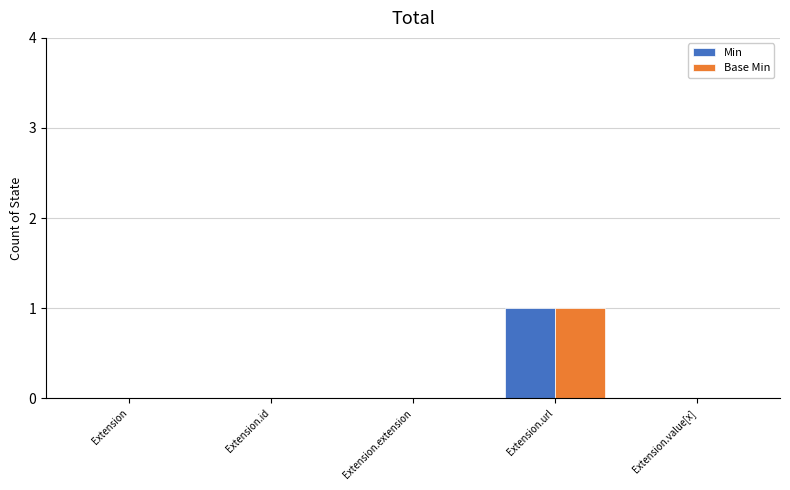

At which category is the sum across all series the highest?

Extension.url